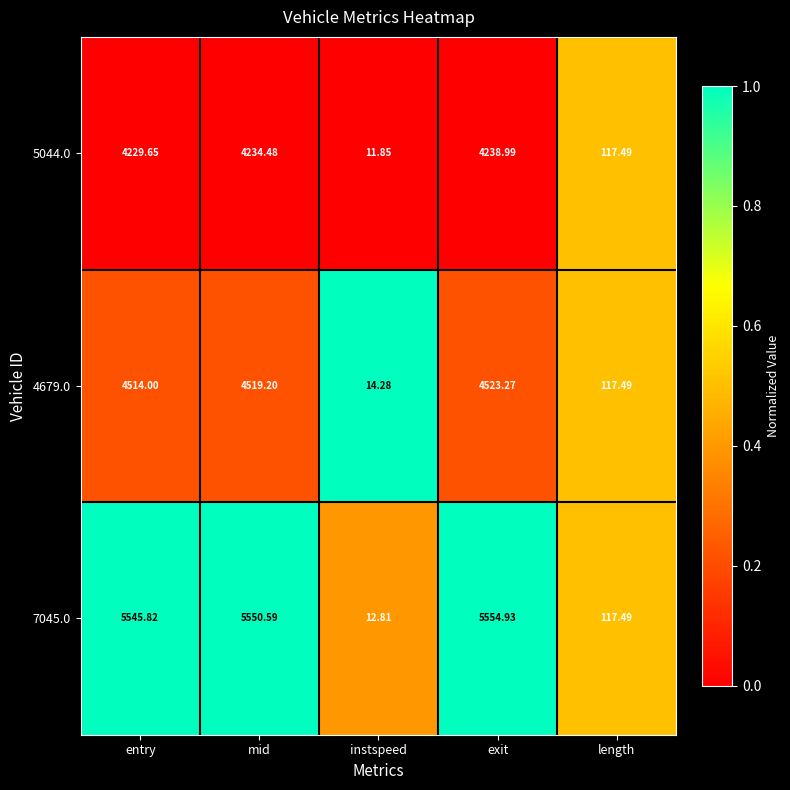

At which label does 5044.0 reach its peak?

exit